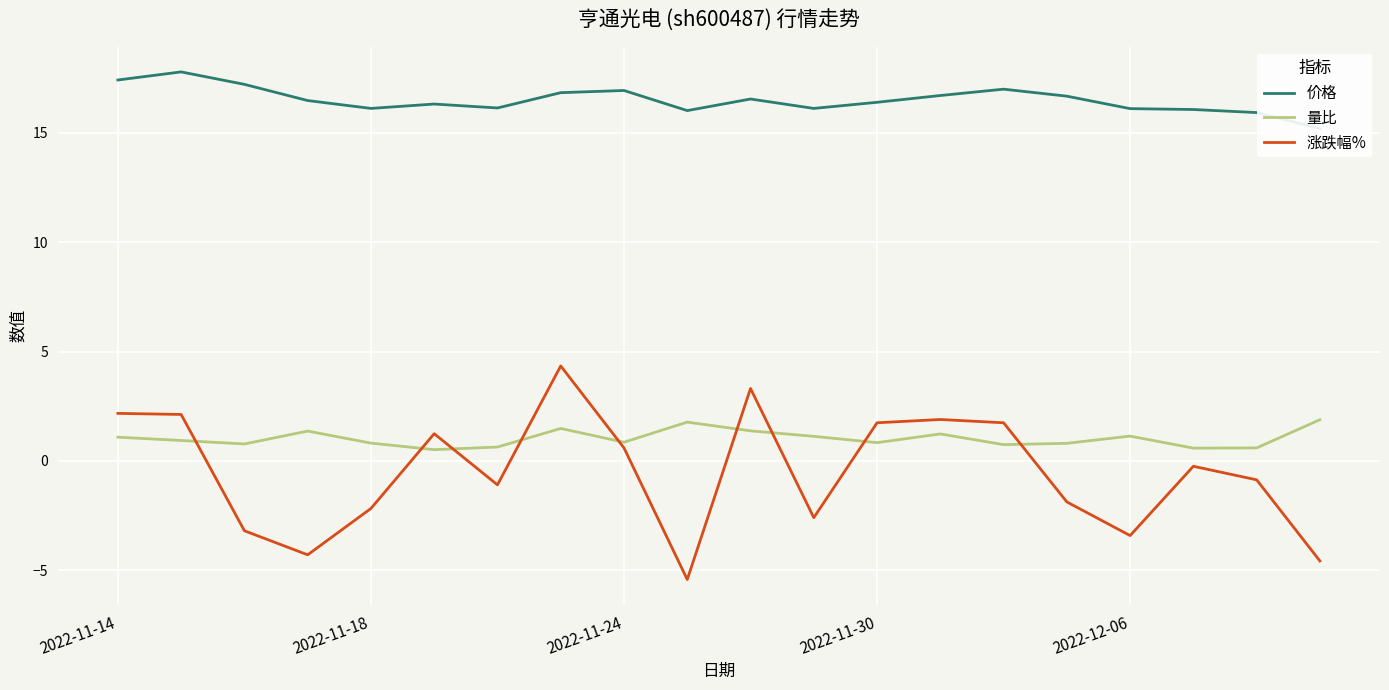

What are all the series names shown in the legend?

价格, 量比, 涨跌幅%